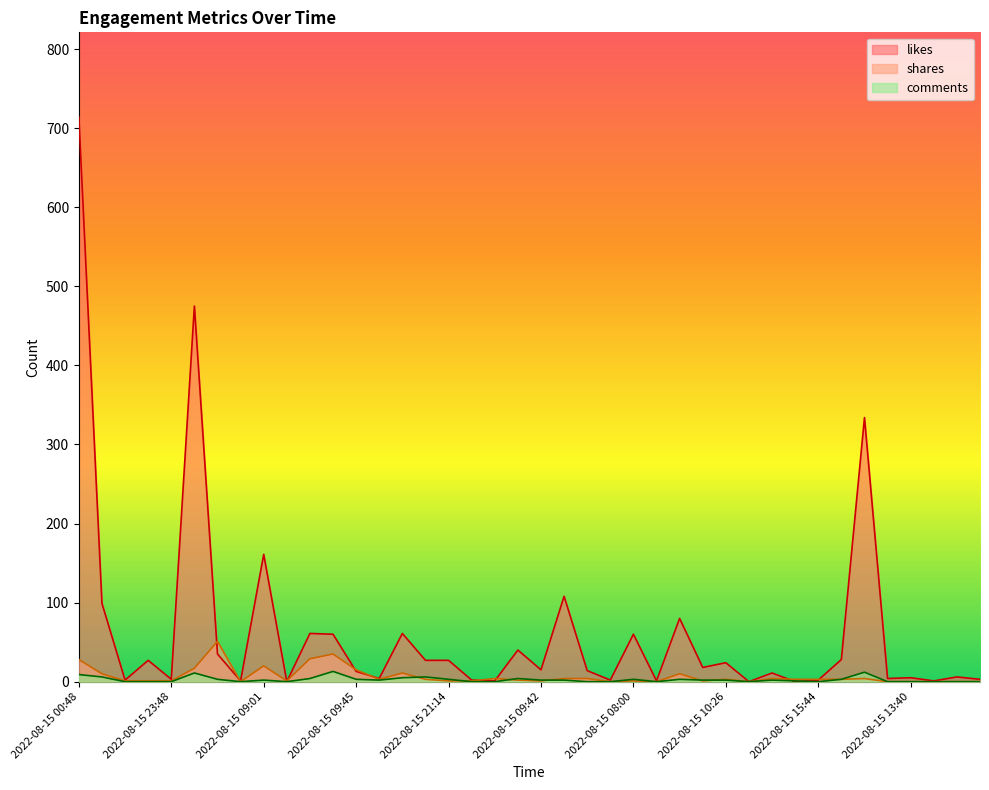

Is the value of likes at 2022-08-15 11:04 greater than the value of comments at 2022-08-15 11:54?

Yes